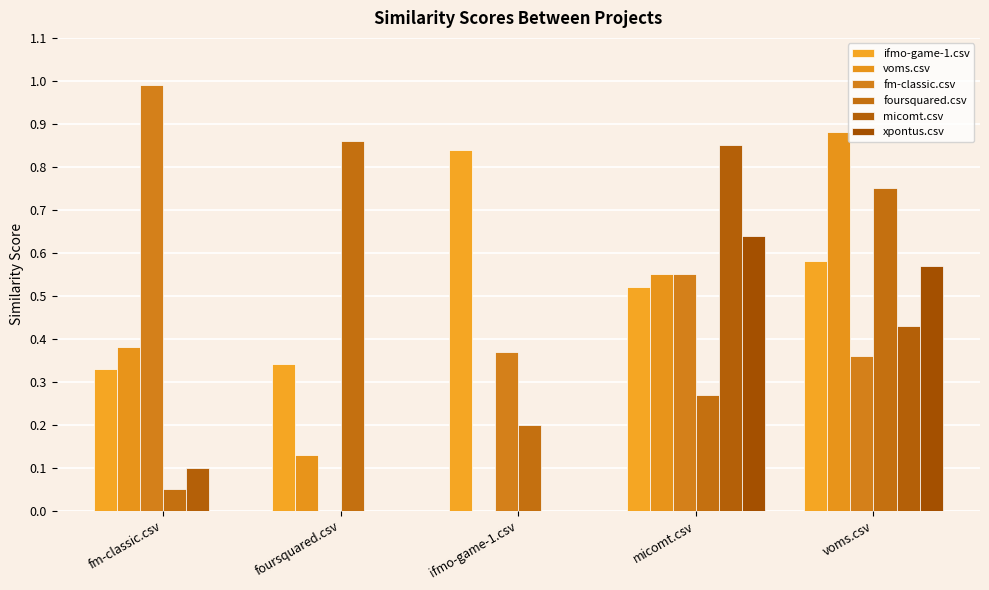

How many voms.csv values are between 0 and 1?

5